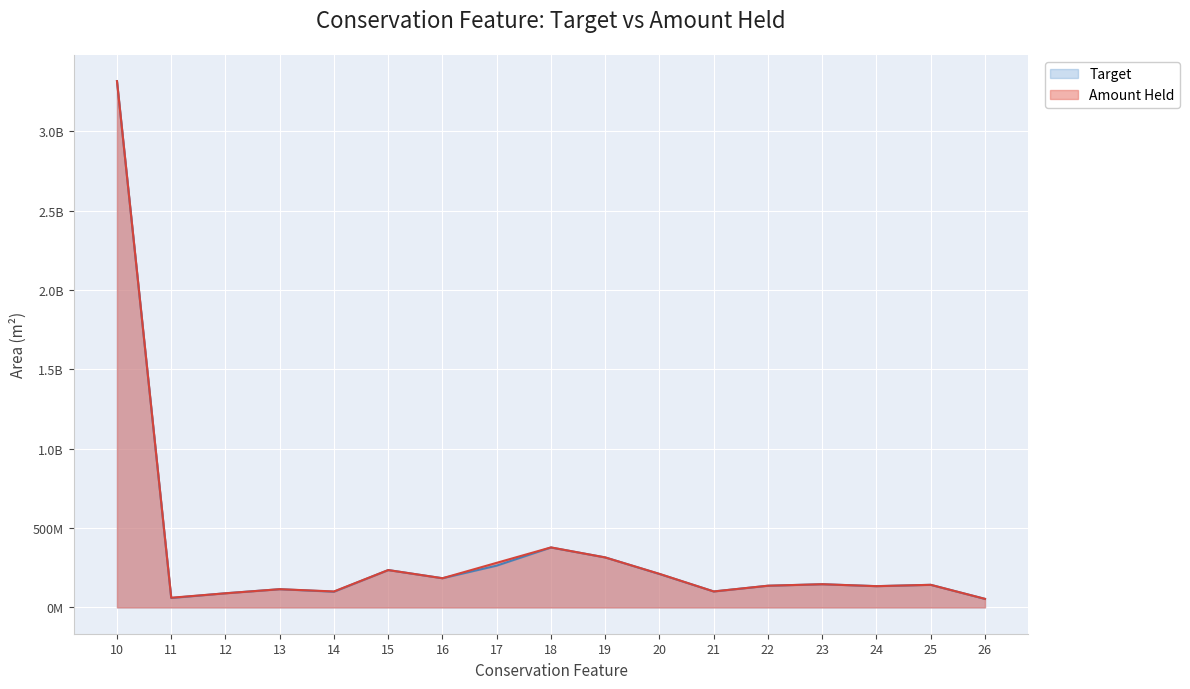

List the labels in order of Amount Held value, smallest first.

26, 11, 12, 14, 21, 13, 24, 22, 25, 23, 16, 20, 15, 17, 19, 18, 10